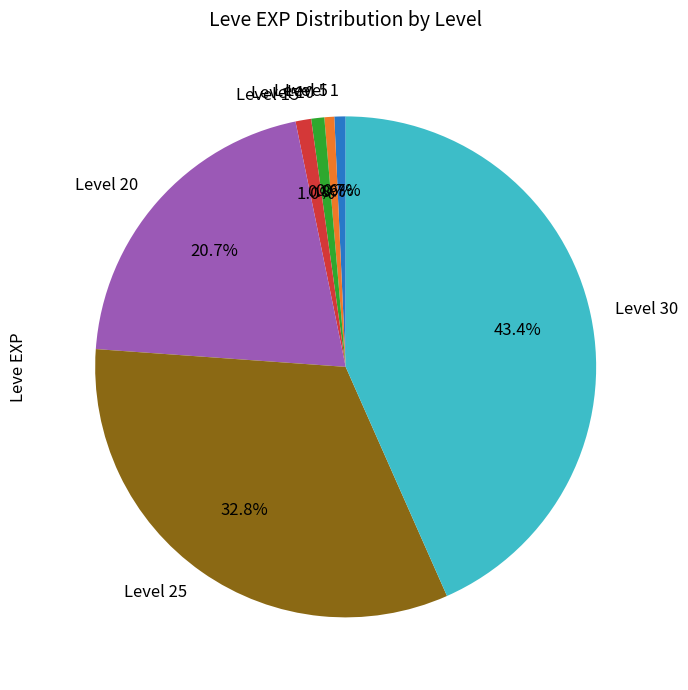

What portion of the pie excludes Level 25?

67.2%